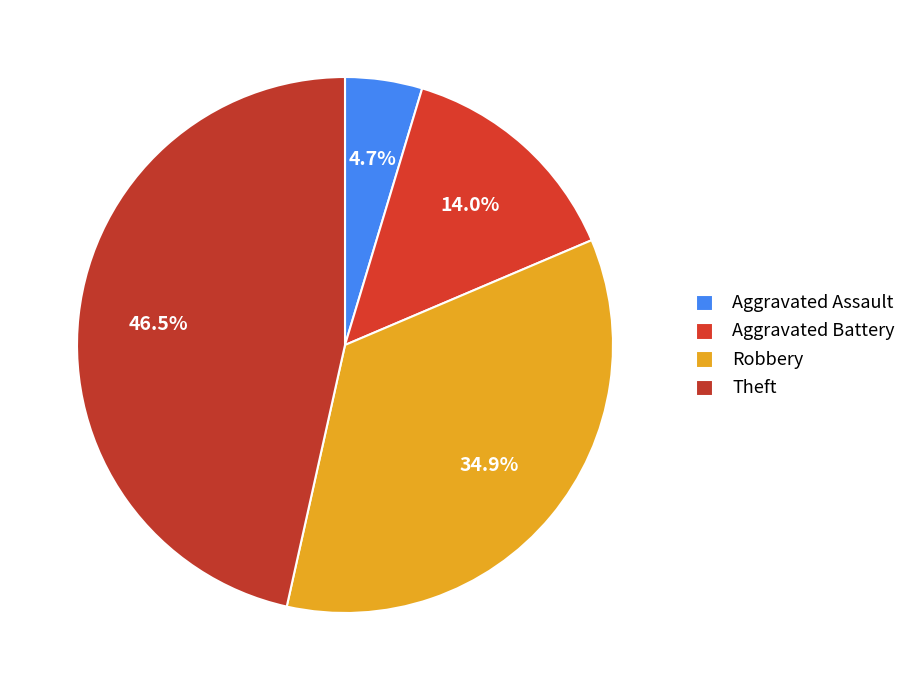

How many segments does this pie chart have?

4